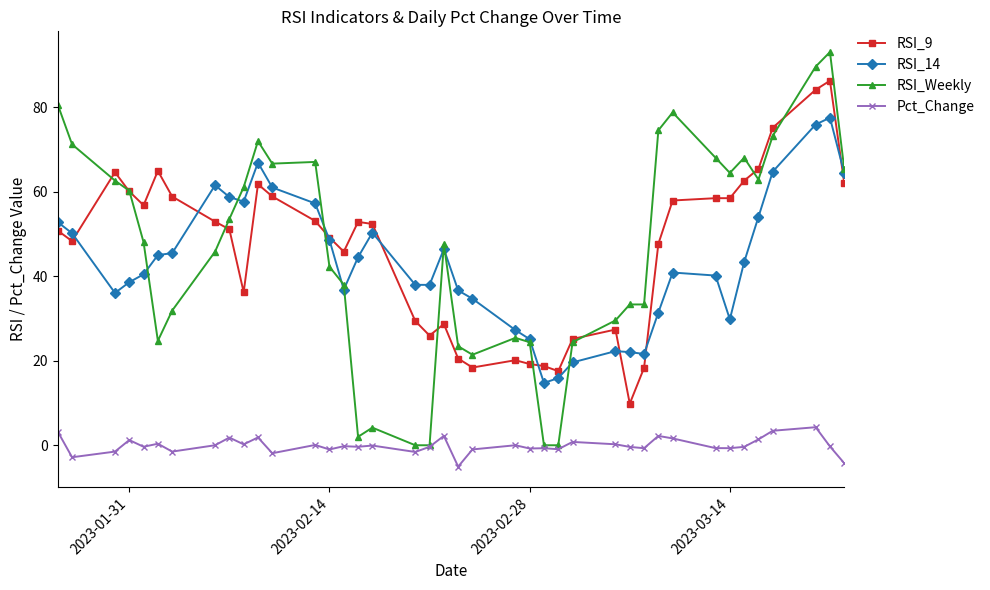

What are all the series names shown in the legend?

RSI_9, RSI_14, RSI_Weekly, Pct_Change